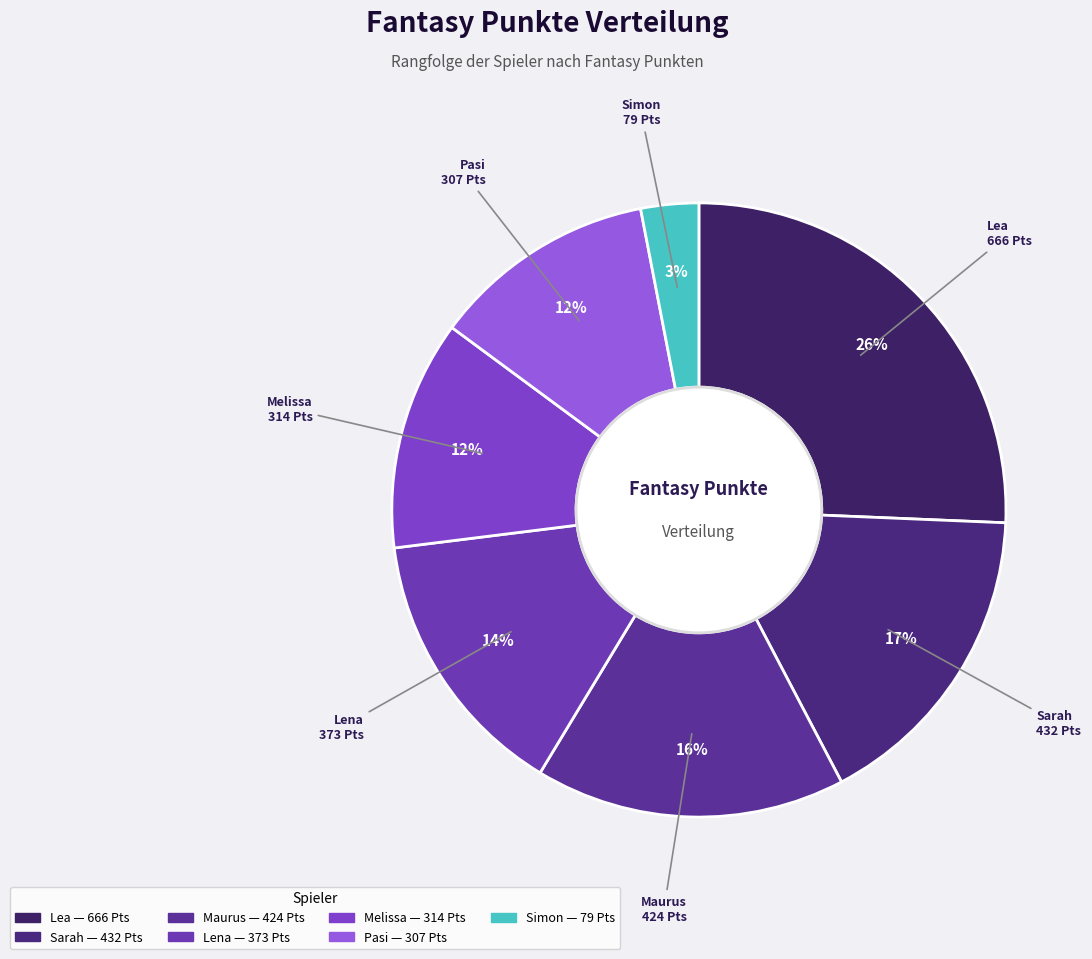

What percentage is the Maurus slice, to the nearest percent?

16%